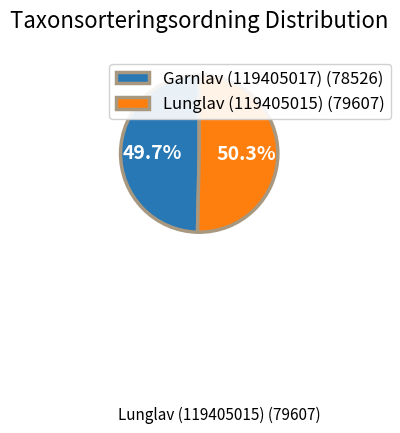

The Garnlav (119405017) slice represents 64% of the pie. True or false?

False